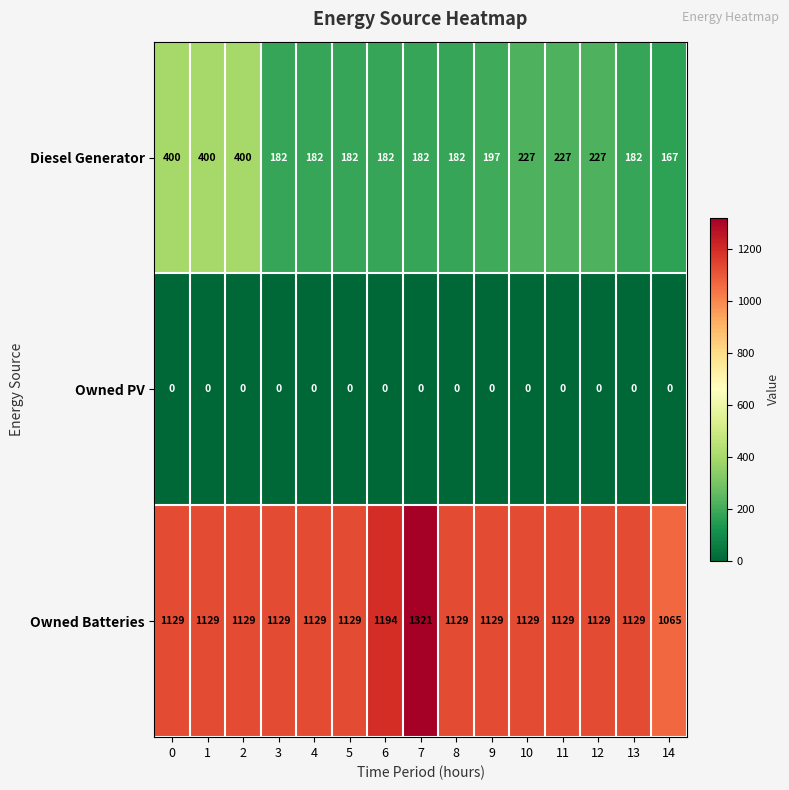

List the series in order of their overall mean, lowest first.

Owned PV, Diesel Generator, Owned Batteries